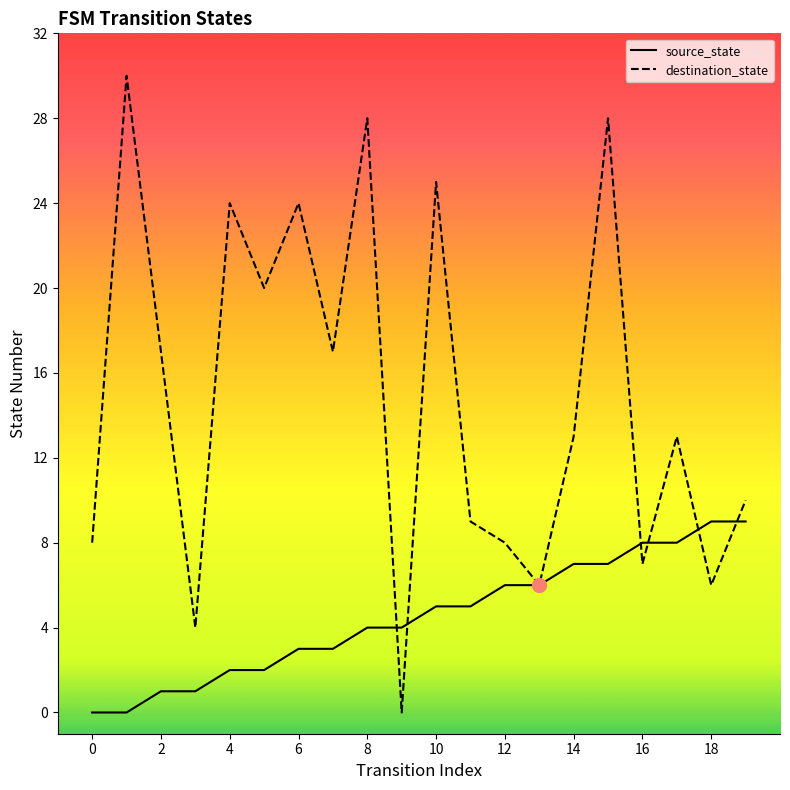

Which series has the largest total across all categories?

destination_state